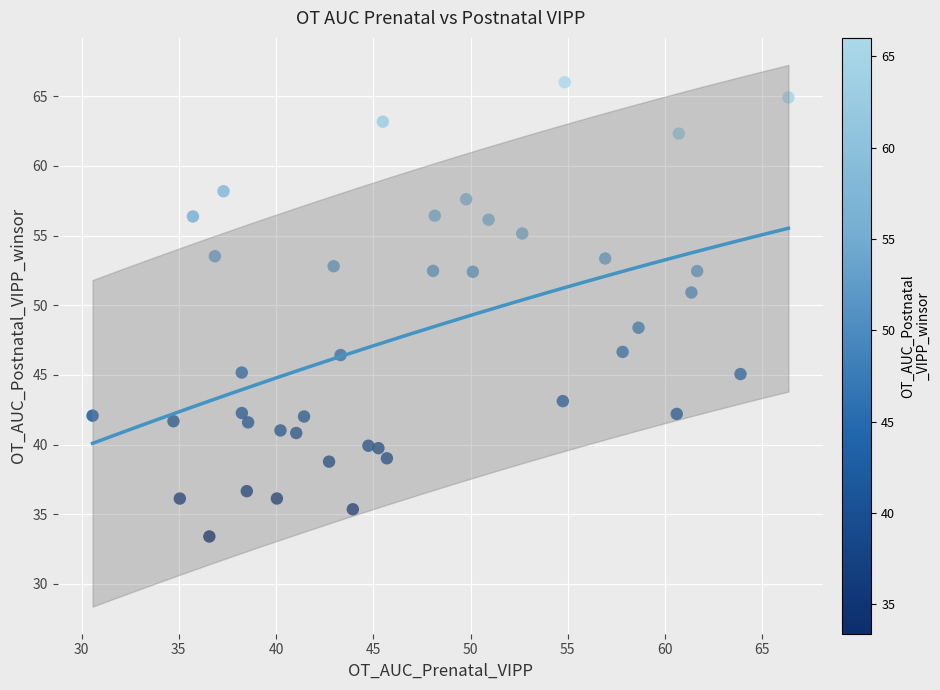

What is the range of X values (max minus min)?

35.8